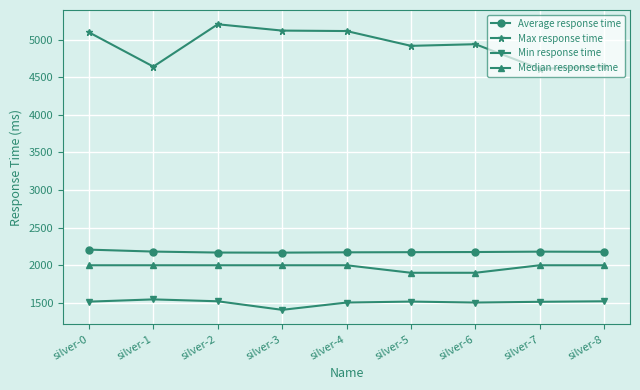

What is the value of the Average response time point at the 8th from the left?

2181